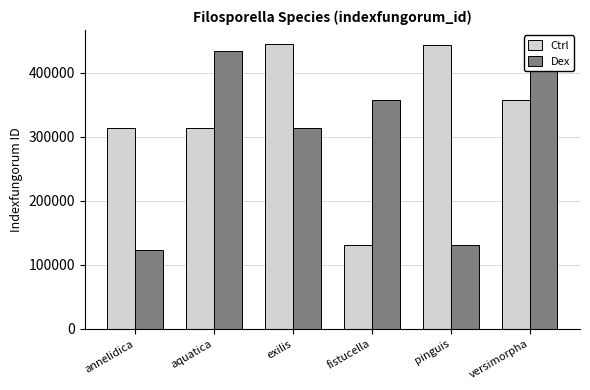

Does the chart contain stacked bars?

No